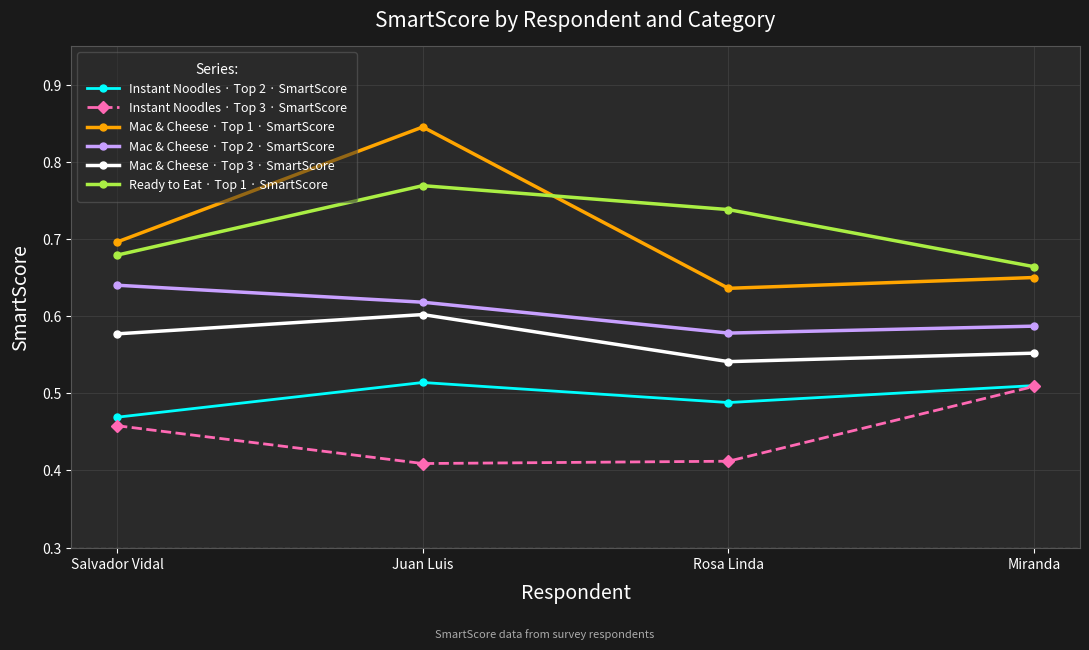

What is the label of the 2nd point from the left?

Juan Luis